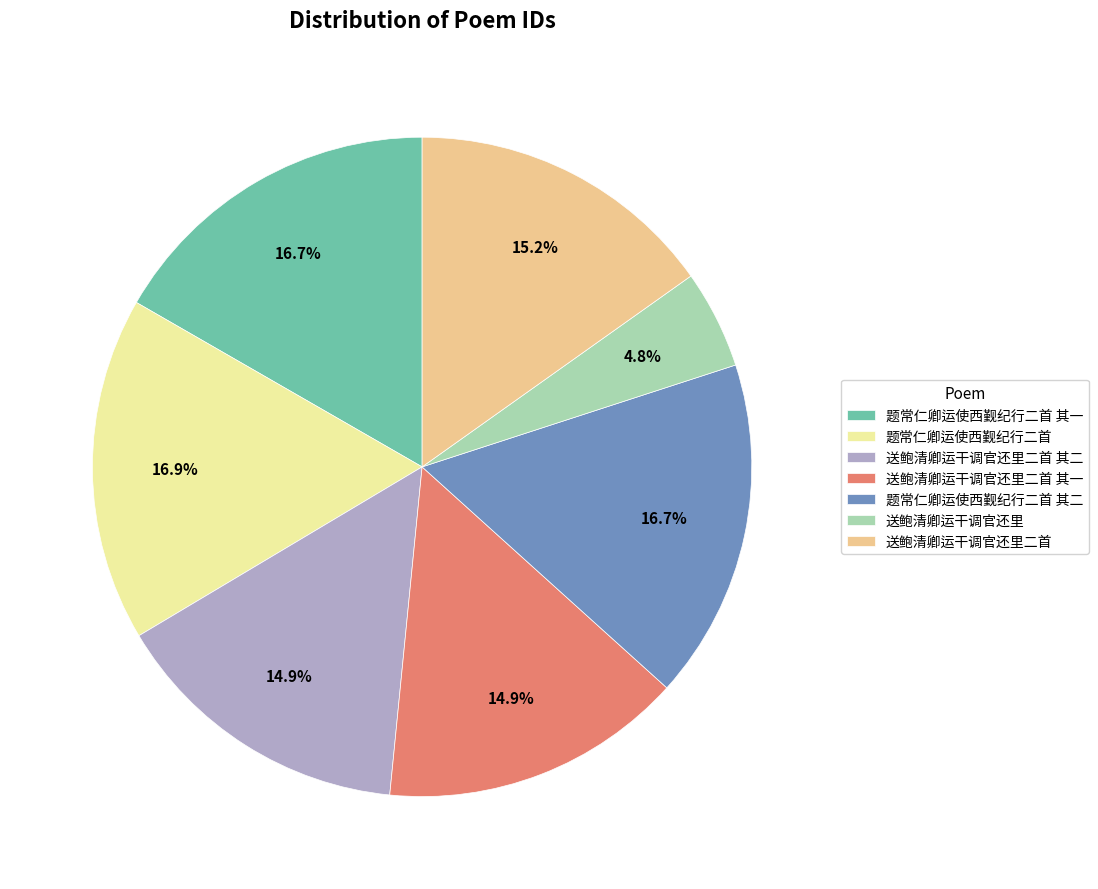

Which slice is the smallest?

送鲍清卿运干调官还里